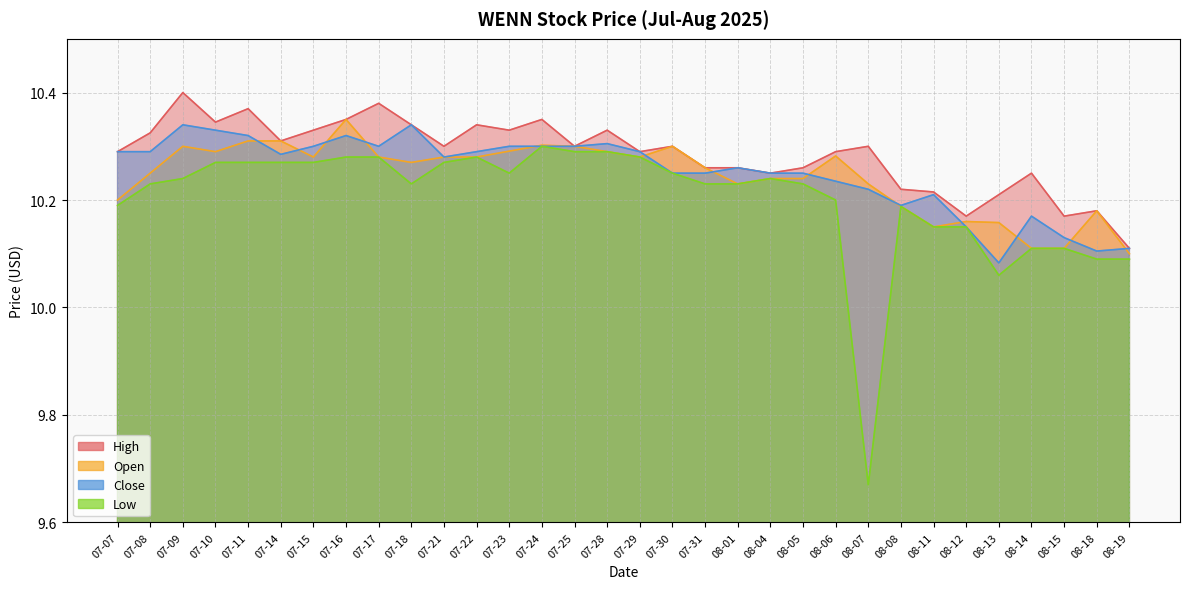

True or false: Close has a value of 10.1 at 08-12.

True